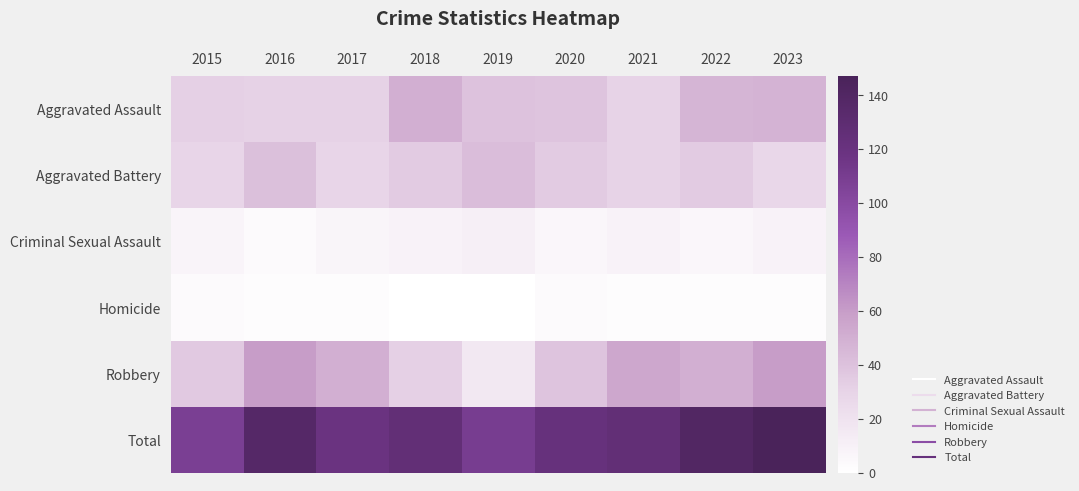

Which has a higher value, 2019 or 2018?

2018